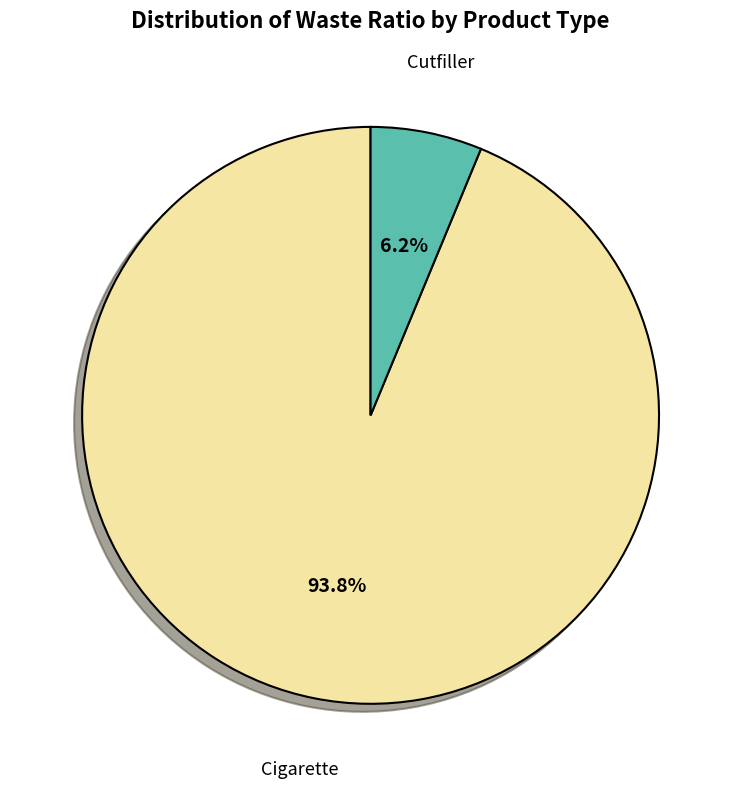

Is there a majority slice in this chart?

Yes